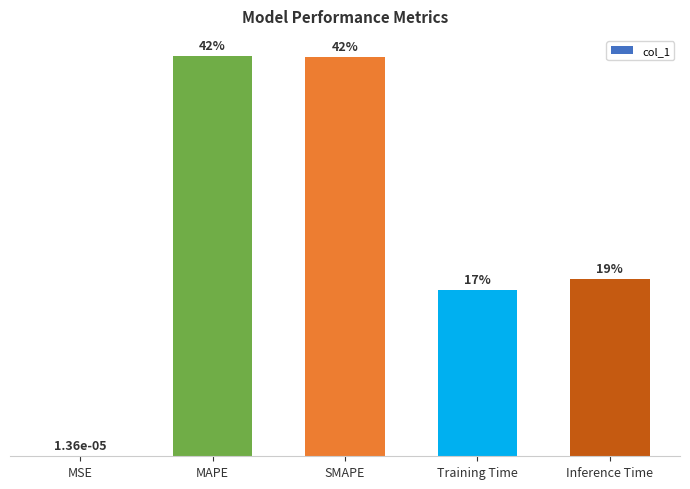

What is the label of the 5th bar from the left?

Inference Time